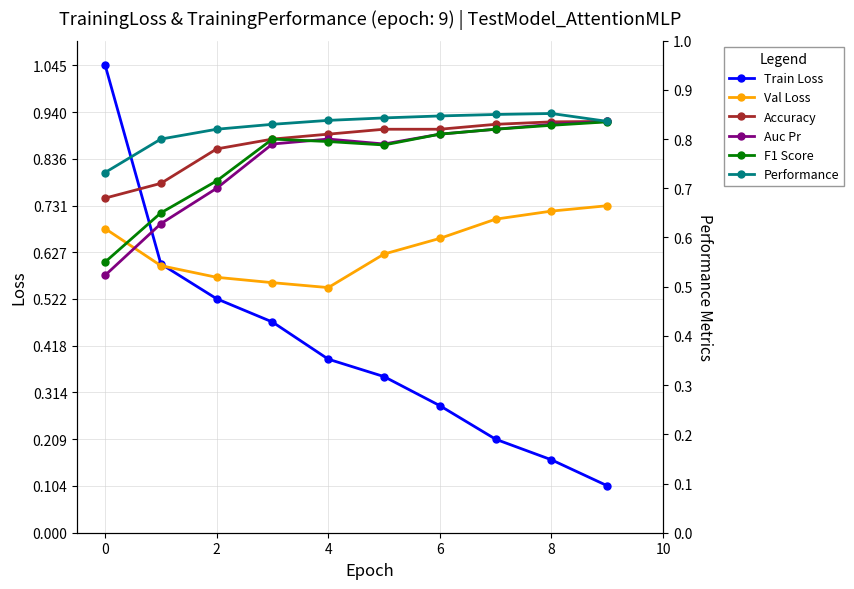

Count the number of categories in the chart.

10